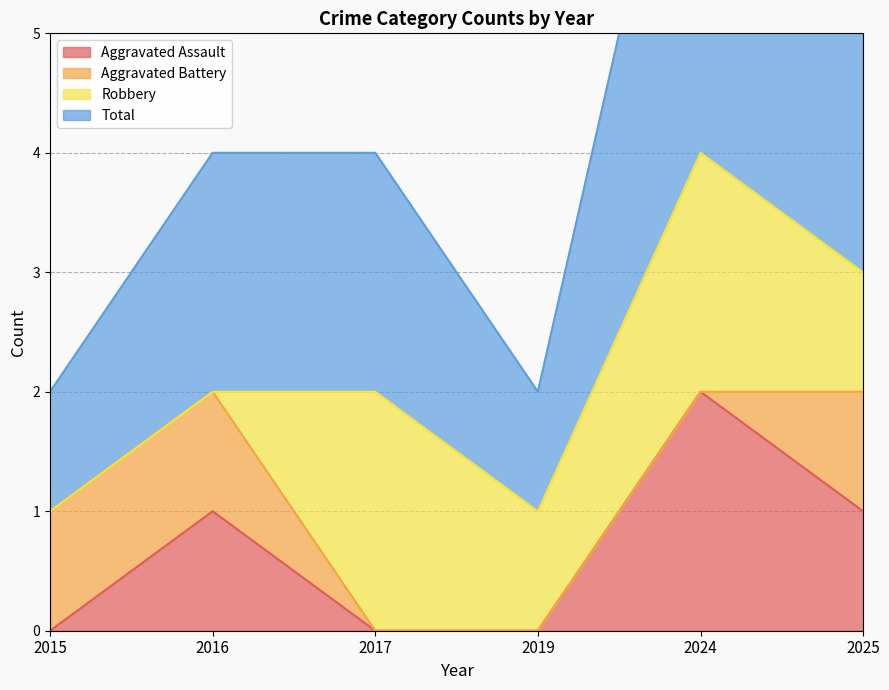

What is the approximate value of Total at 2016?

2